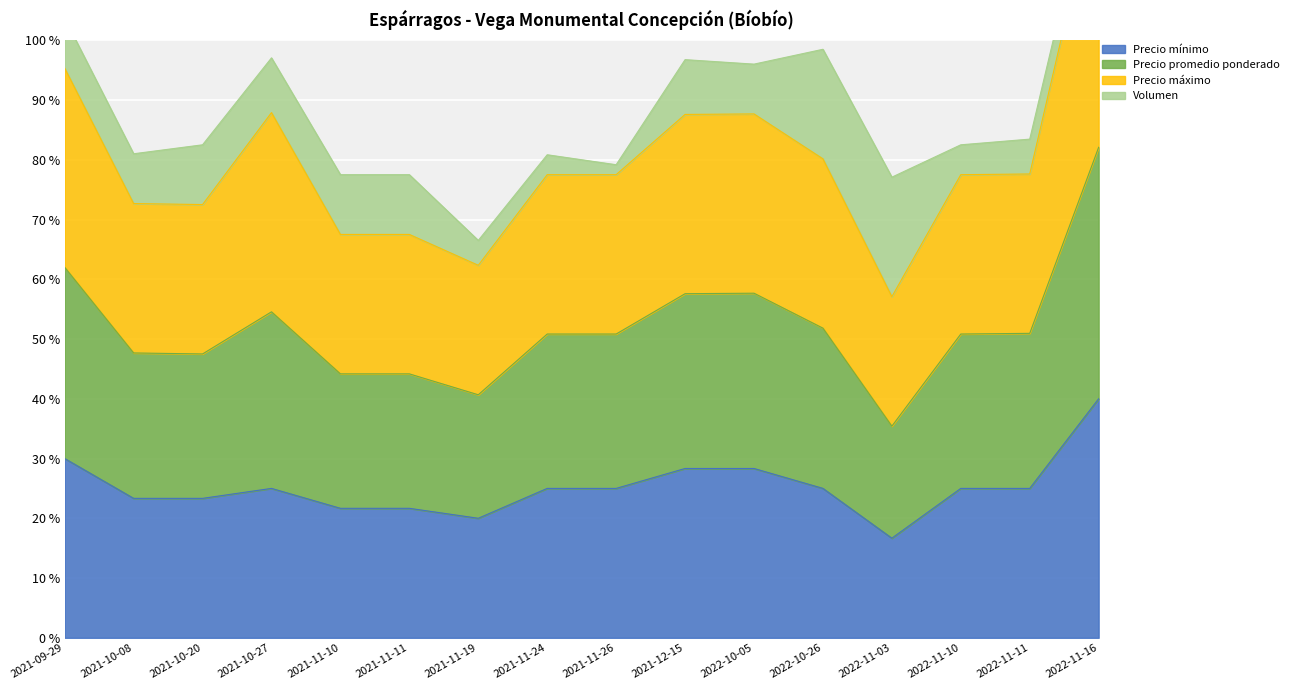

Rank the categories by Precio mínimo value from highest to lowest.

2022-11-16, 2021-09-29, 2021-12-15, 2022-10-05, 2021-10-27, 2021-11-24, 2021-11-26, 2022-10-26, 2022-11-10, 2022-11-11, 2021-10-08, 2021-10-20, 2021-11-10, 2021-11-11, 2021-11-19, 2022-11-03